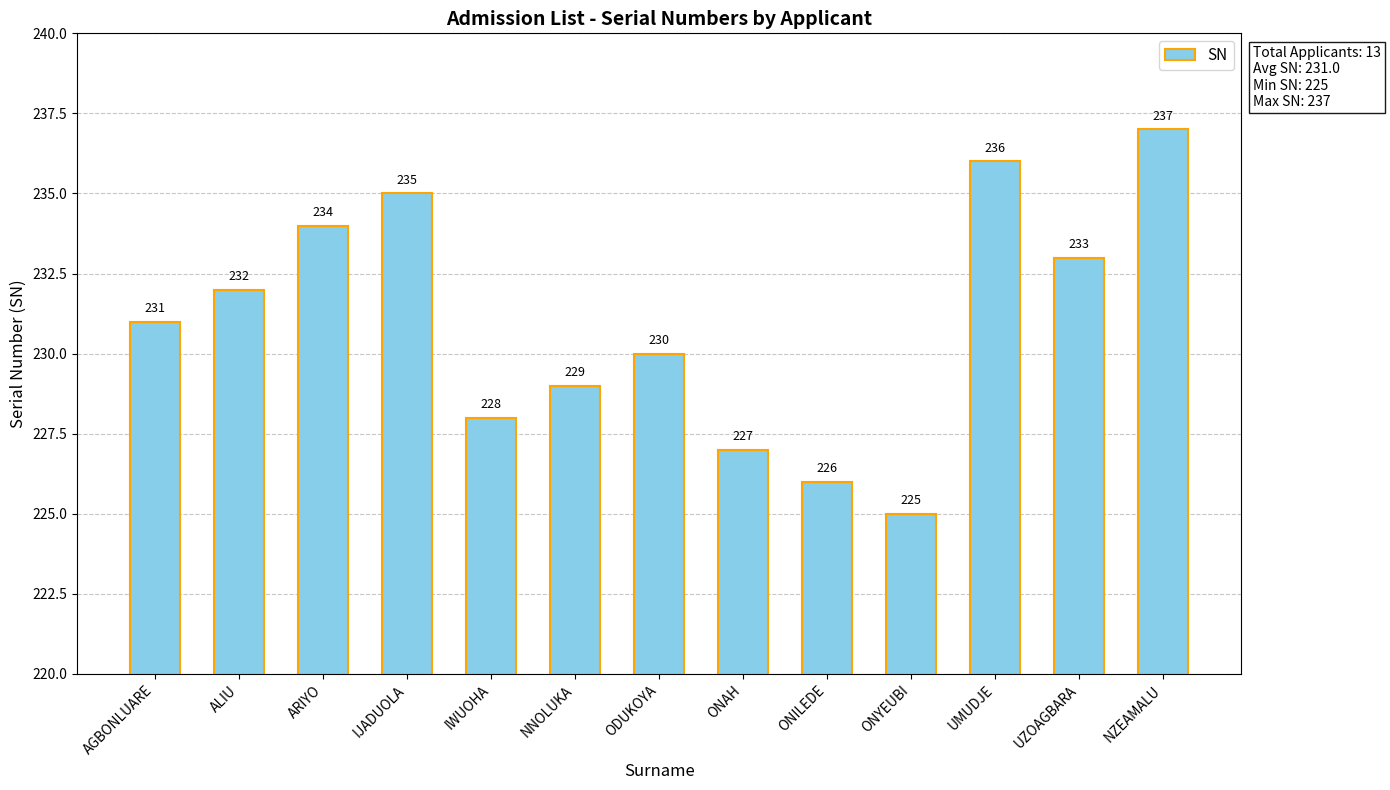

The value at ALIU is 125. True or false?

False